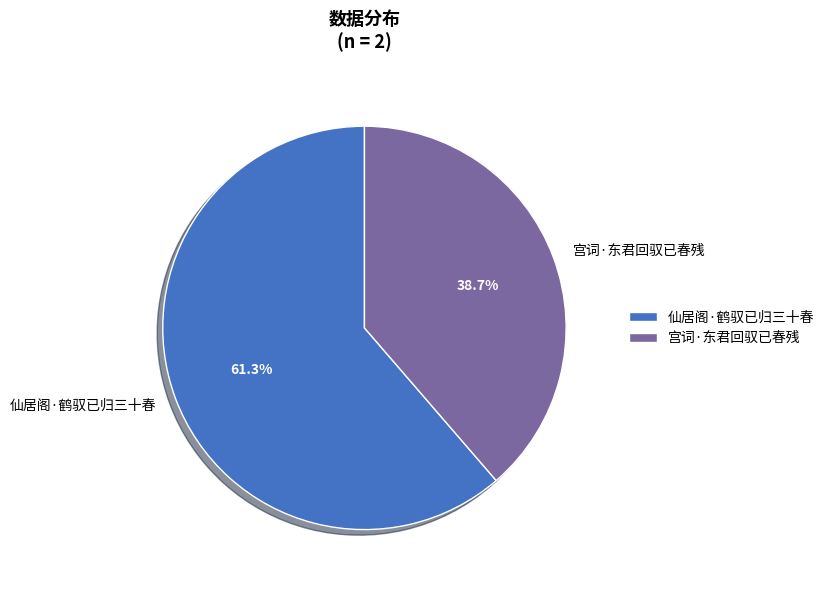

What percentage is the 宫词·东君回驭已春残 slice, to the nearest percent?

39%